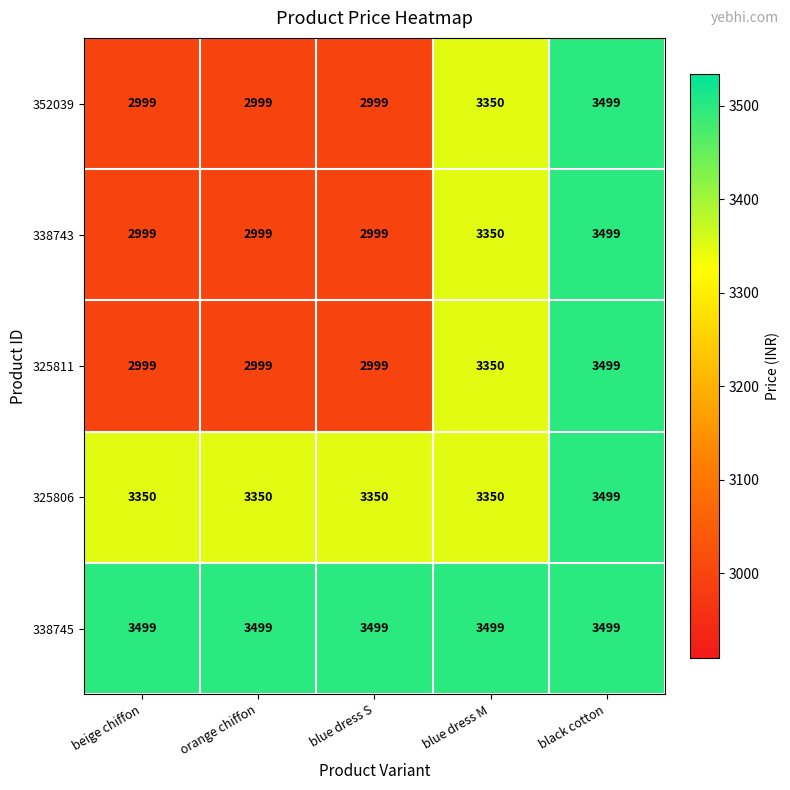

What is the sum of all 338745 values?

17495